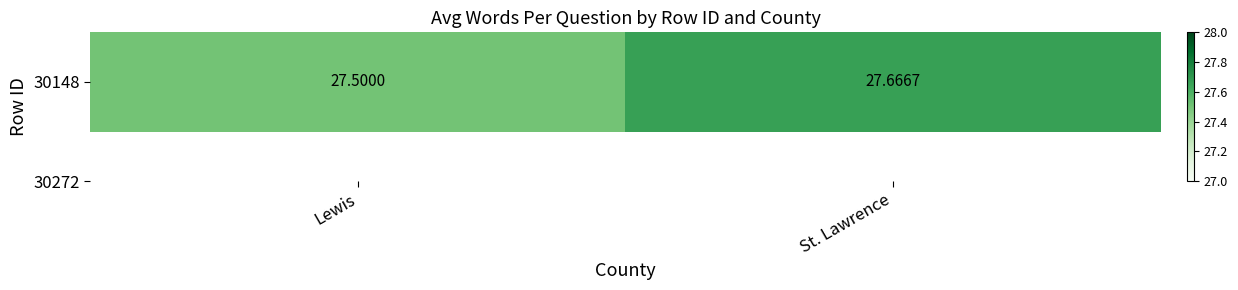

What is the average value?

27.6